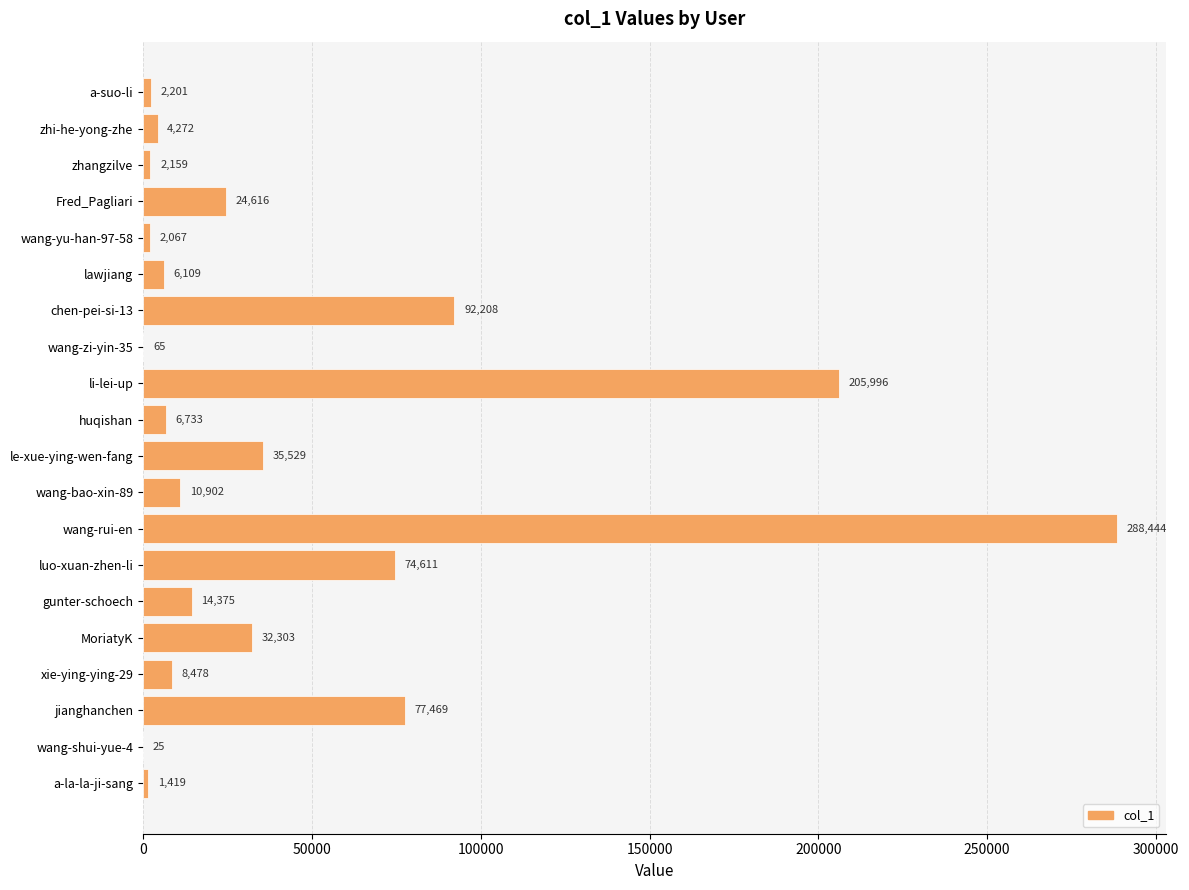

At which category does the chart reach its peak across all series?

wang-rui-en